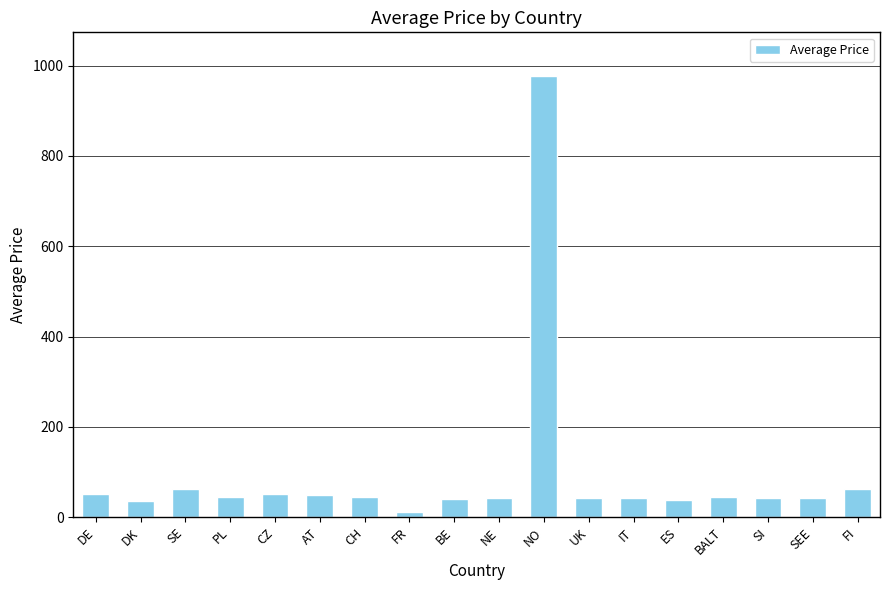

What is the minimum value shown in the chart?

10.6